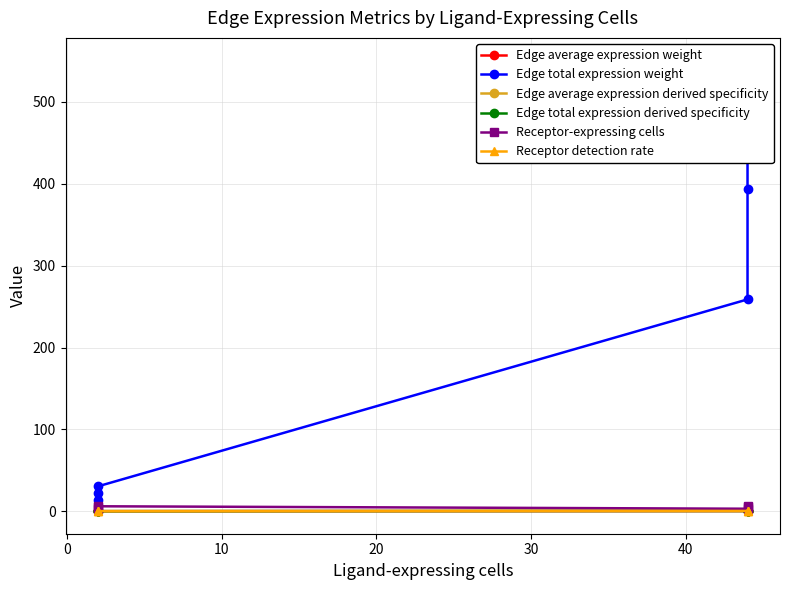

What is the label of the 5th point from the left?

30